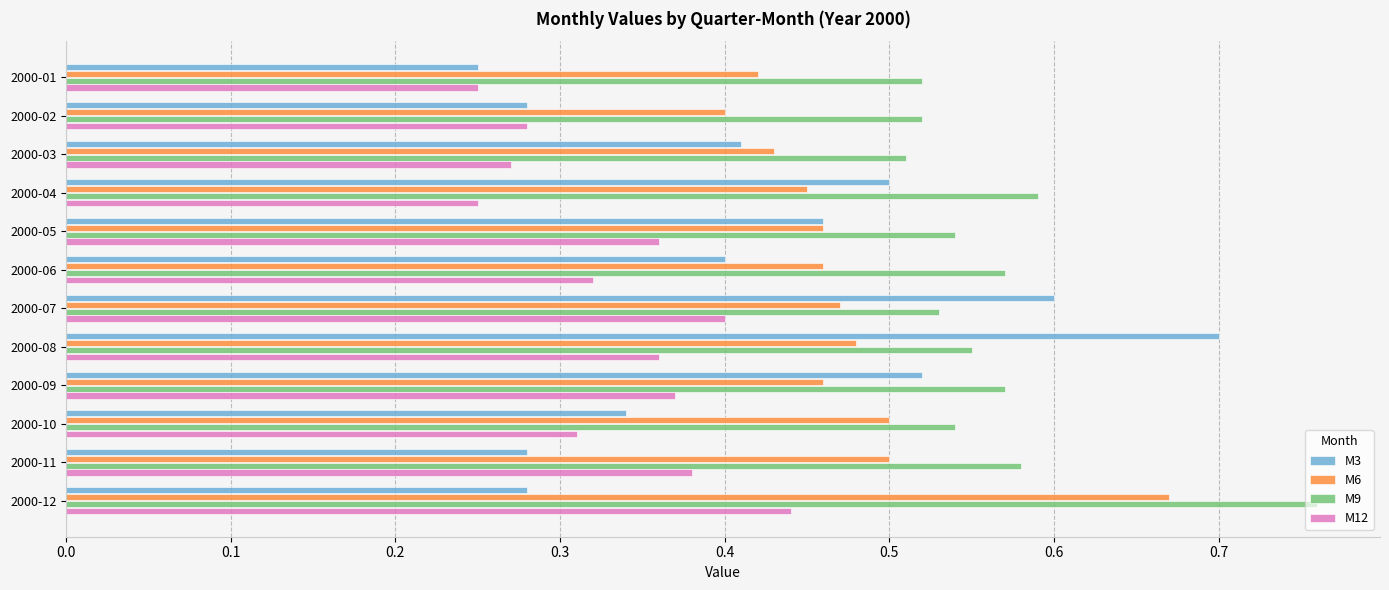

The value of M6 at 2000-11 is 0.5. True or false?

True